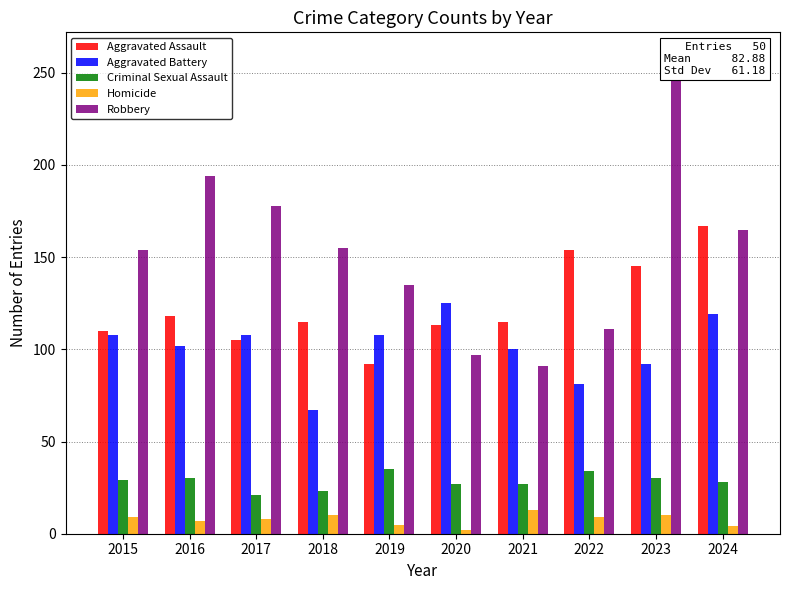

At which label is Criminal Sexual Assault closest to 28?

2024